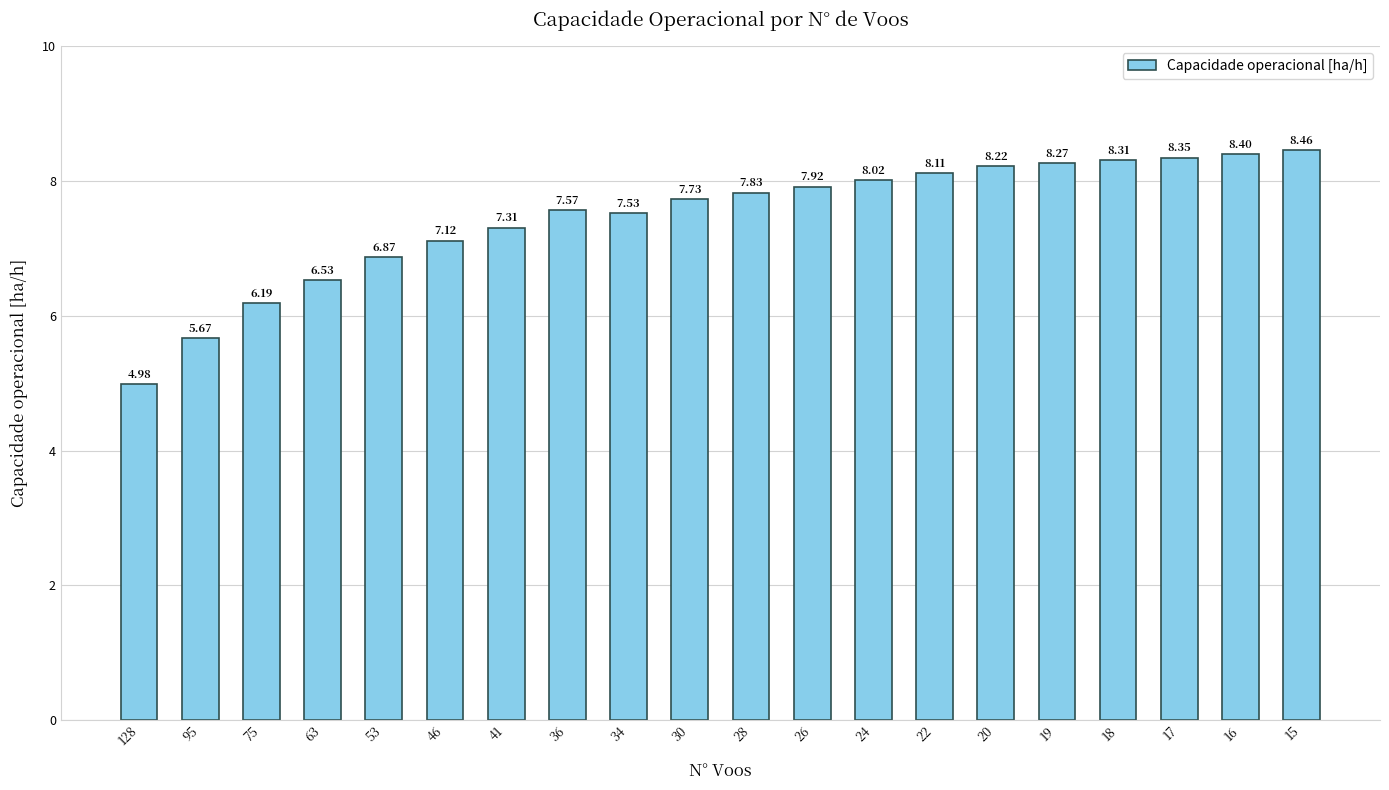

Is it true that the value at 18 is 8.3?

True